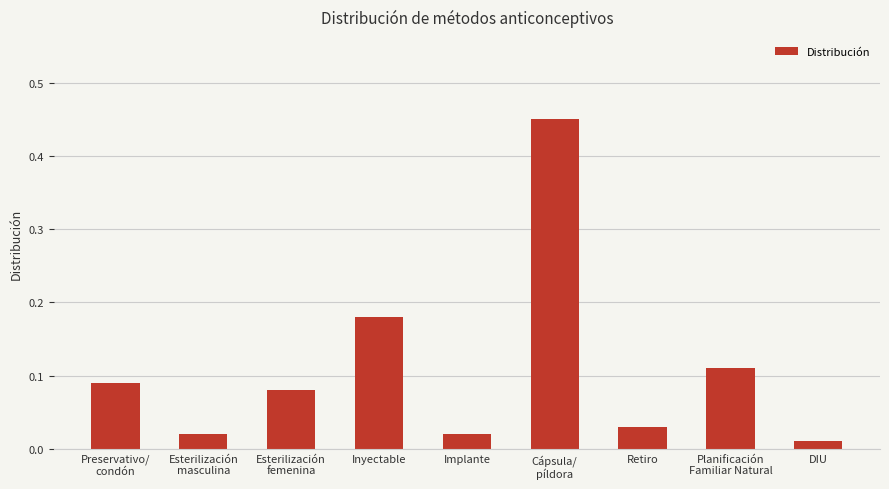

What is the difference between the maximum and minimum values?

0.4